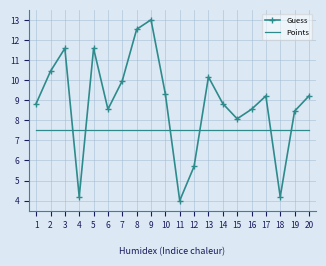

What is the average value of the Guess series?

8.8